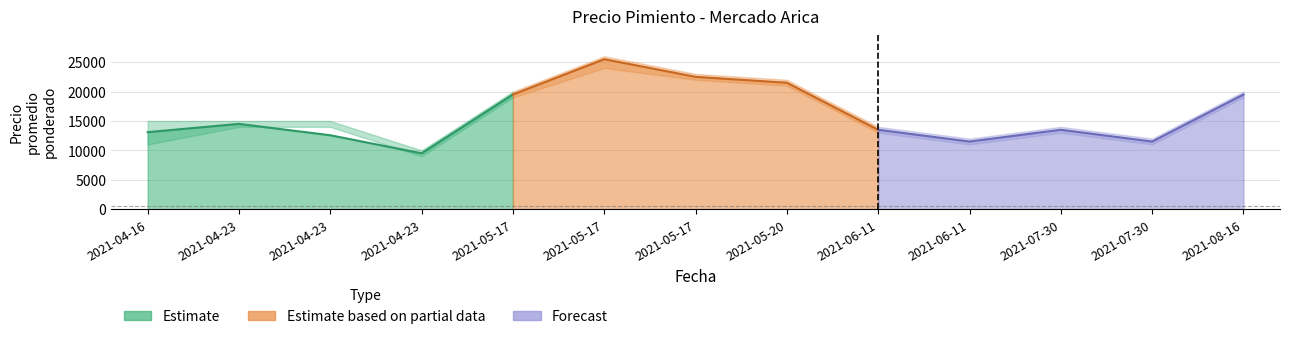

Which category has the lowest value in the Precio promedio ponderado series?

2021-04-23